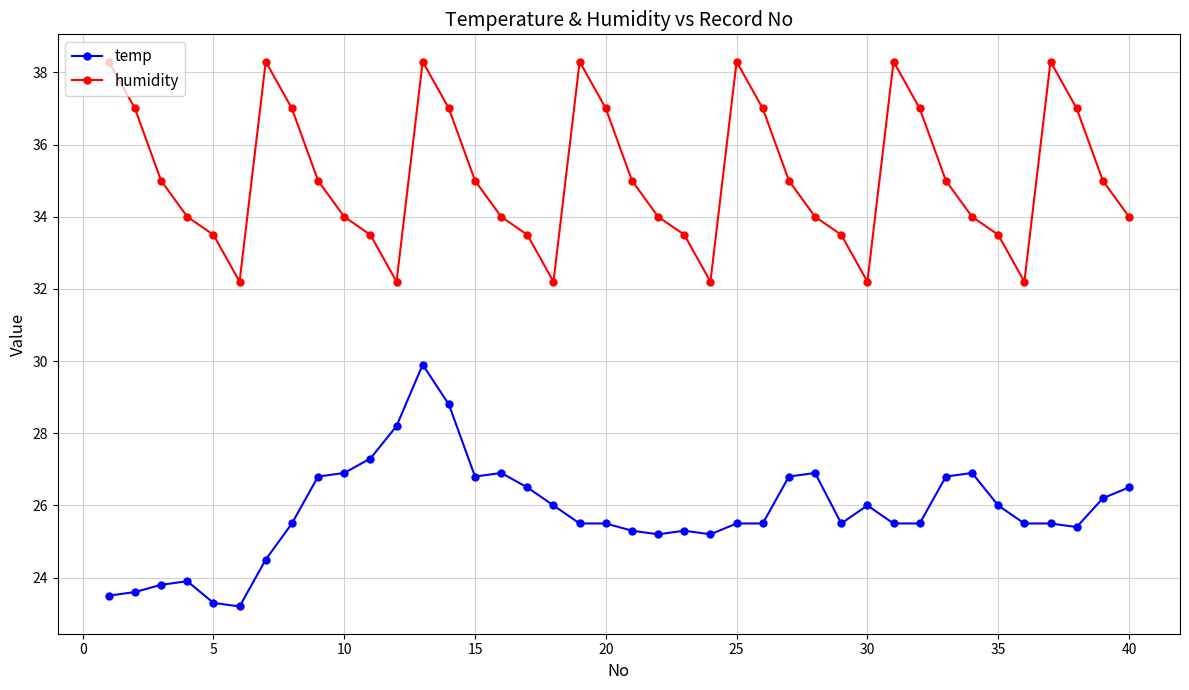

What are all the series names shown in the legend?

temp, humidity